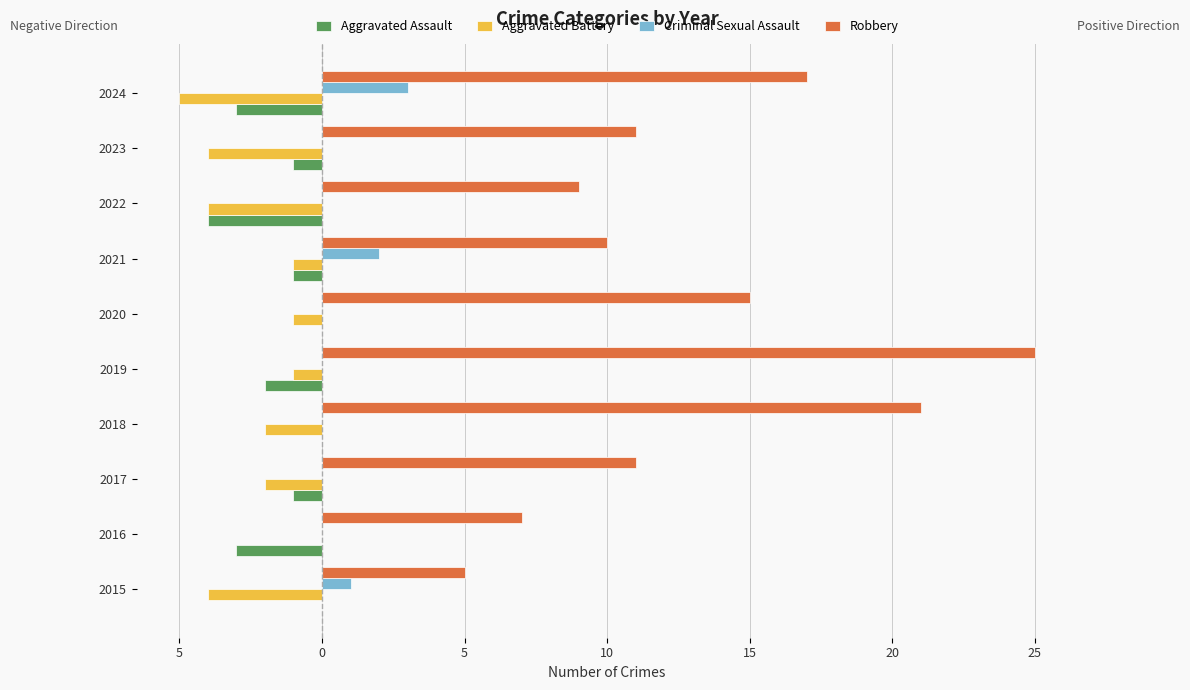

What is the sum of all Criminal Sexual Assault values?

6